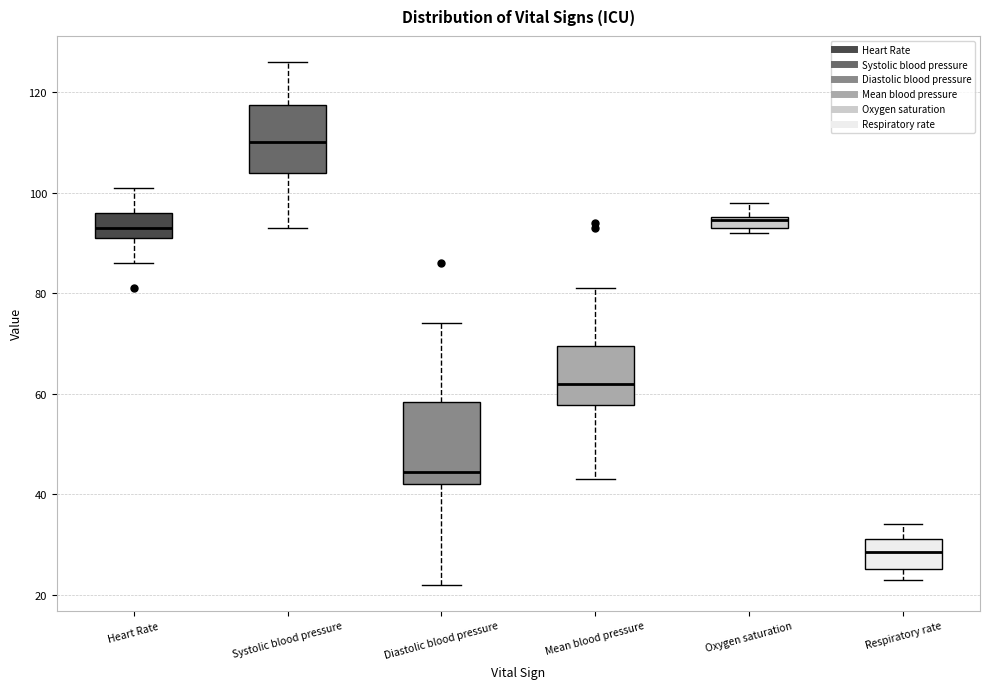

Which box is the tallest, from its lower edge to its upper edge?

Diastolic blood pressure